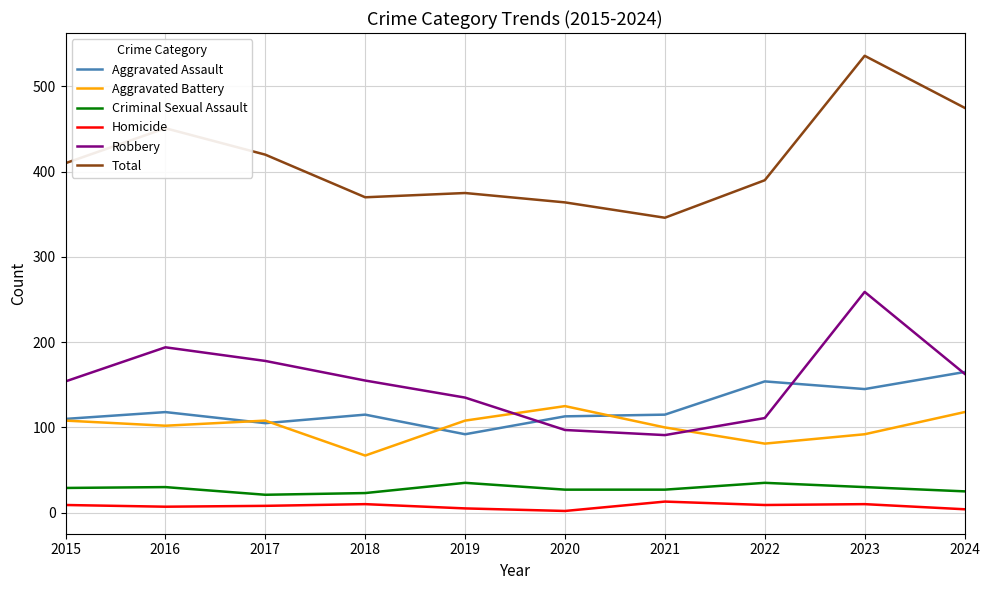

True or false: Aggravated Assault and Total intersect in this chart.

False